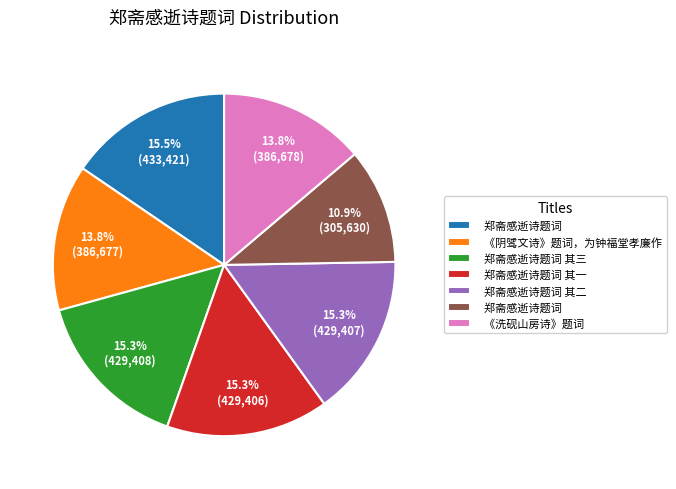

Does any single category account for the majority?

No